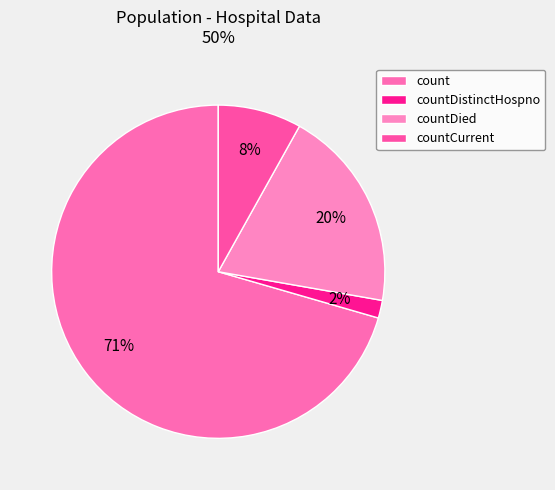

What percentage is the countDistinctHospno slice, to the nearest percent?

2%